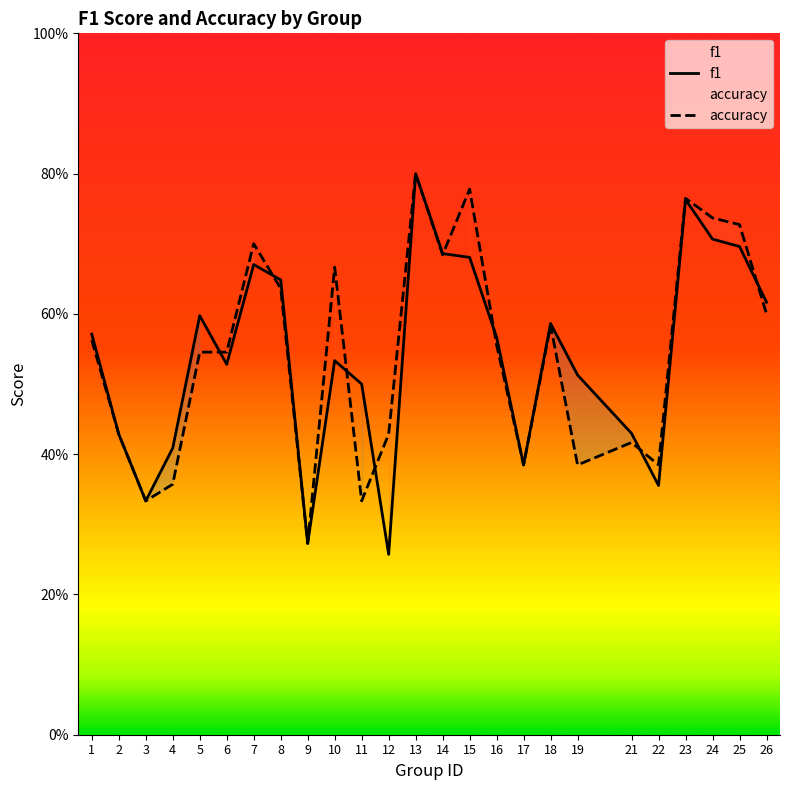

How many intersections are there between accuracy and f1?

8